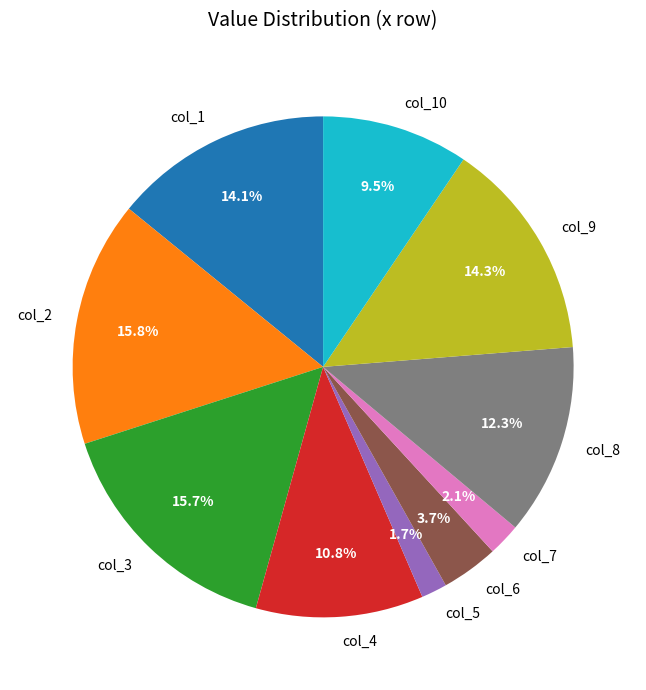

Count the number of slices in the pie.

10